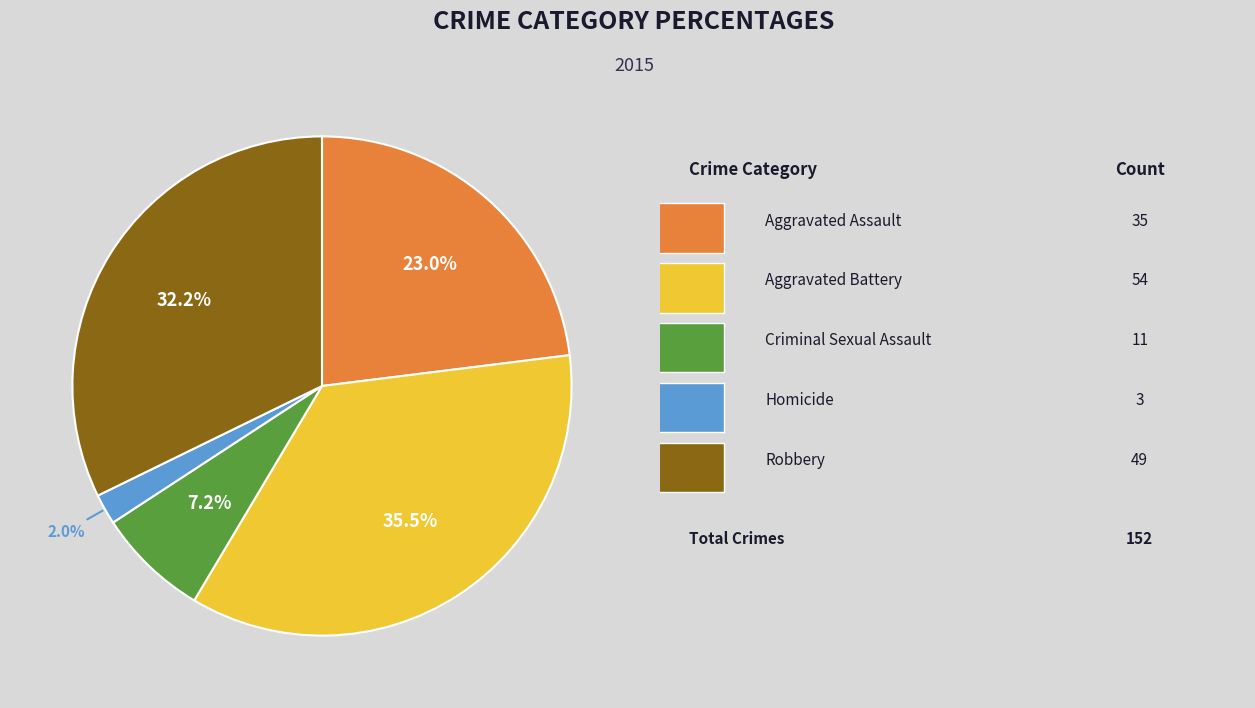

Is there any slice that represents more than half of the pie?

No